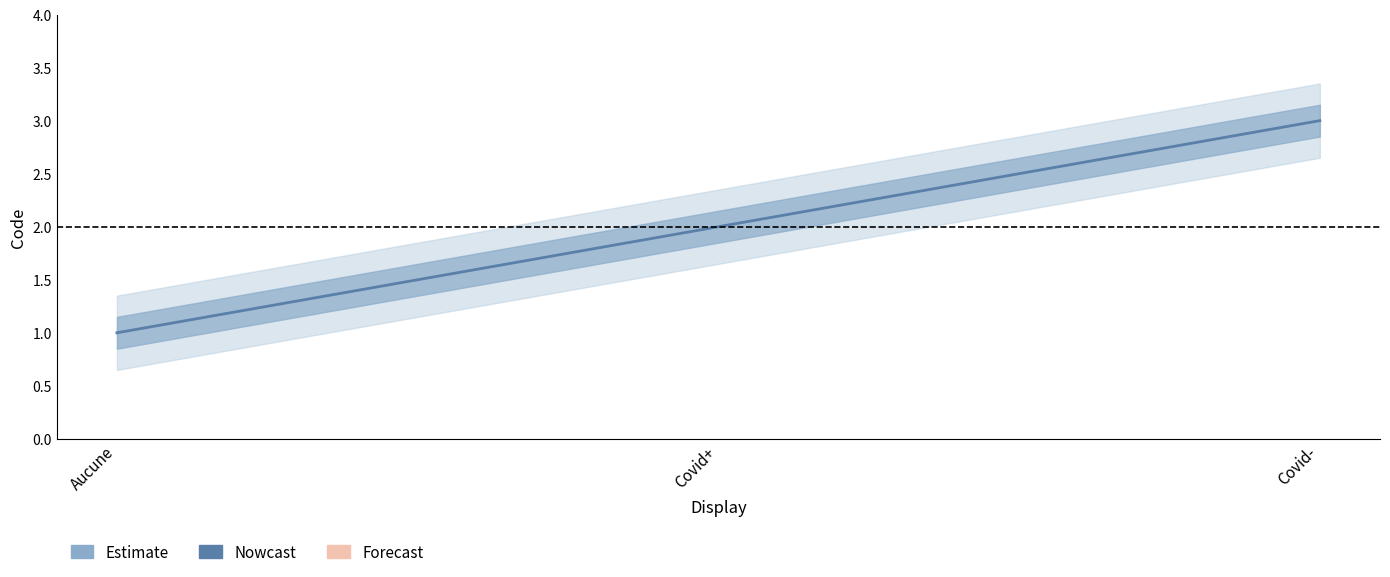

The value at Aucune is 1. True or false?

True